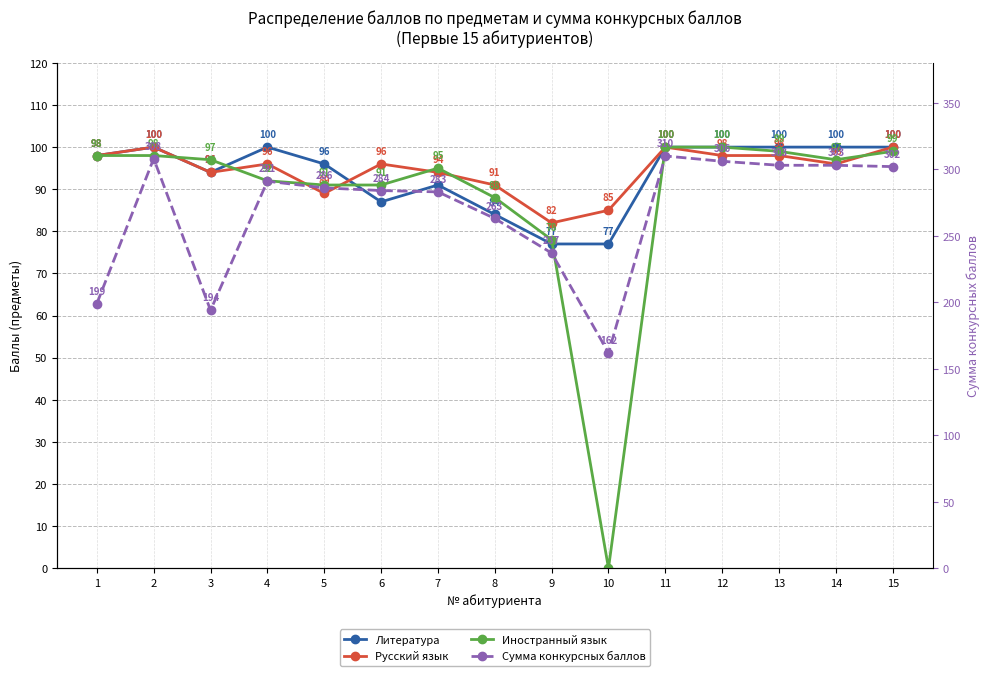

Which series has the largest total across all categories?

Сумма конкурсных баллов